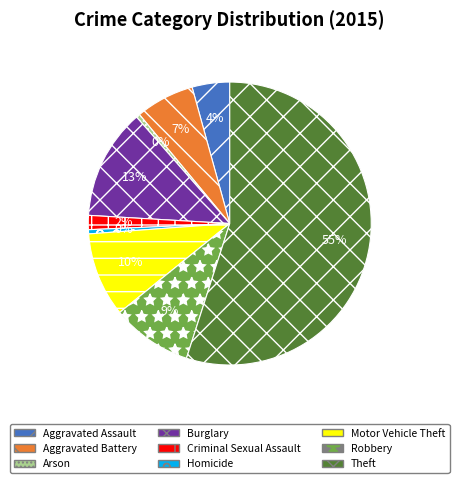

What percentage is the Aggravated Battery slice, to the nearest percent?

7%